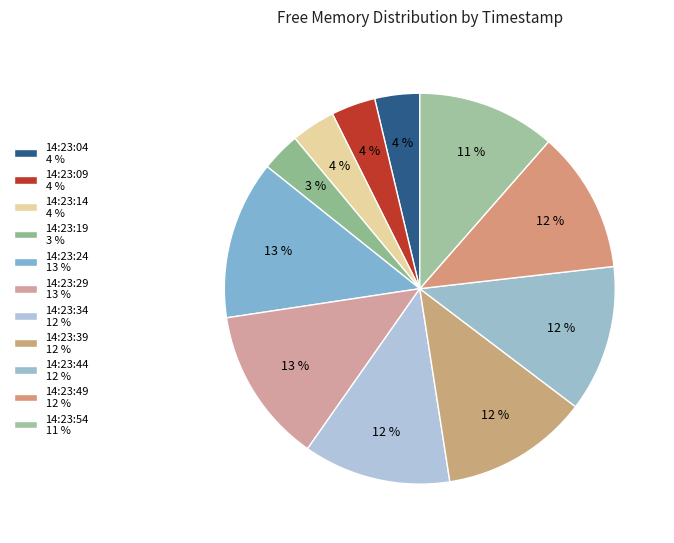

Which slice is the largest?

14:23:24